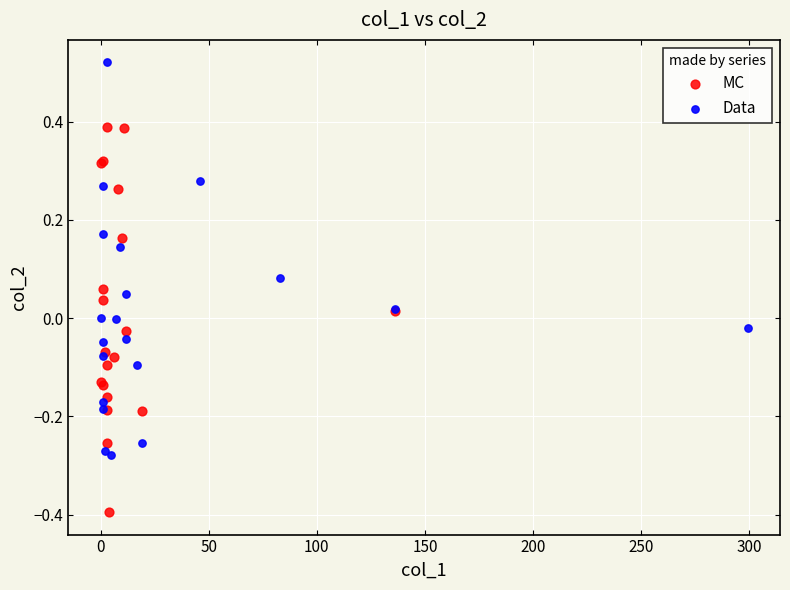

Which series reaches the minimum Y coordinate?

MC